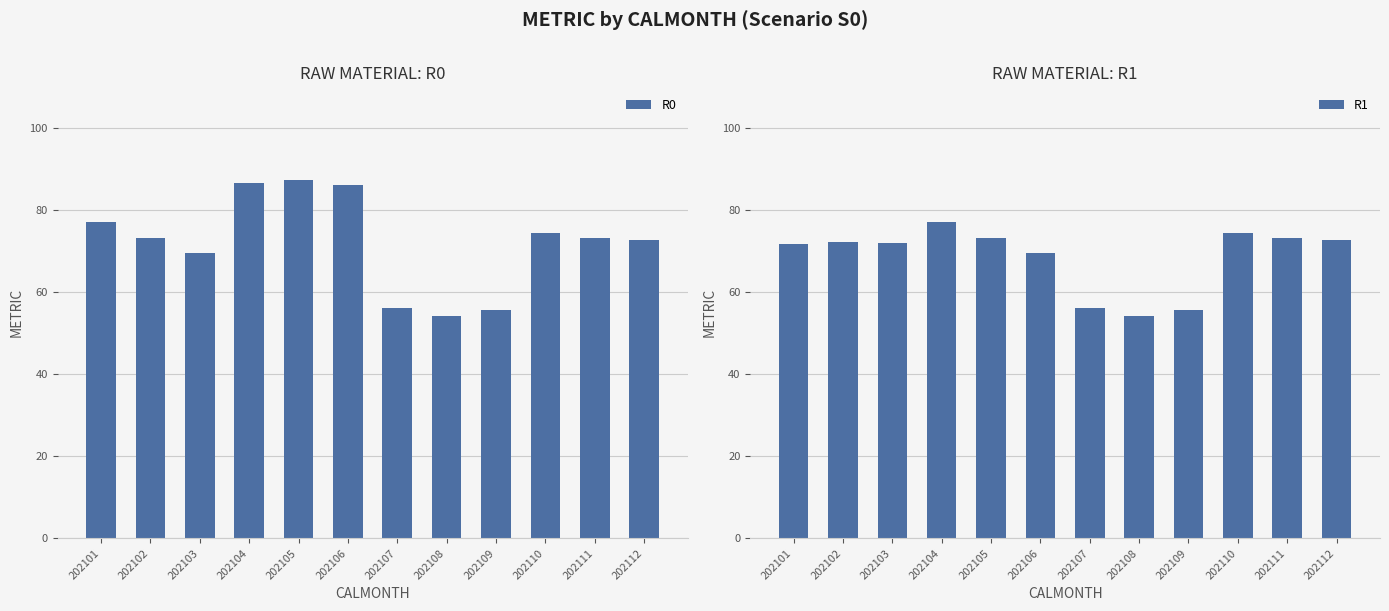

What is the maximum value shown in the chart?

87.3